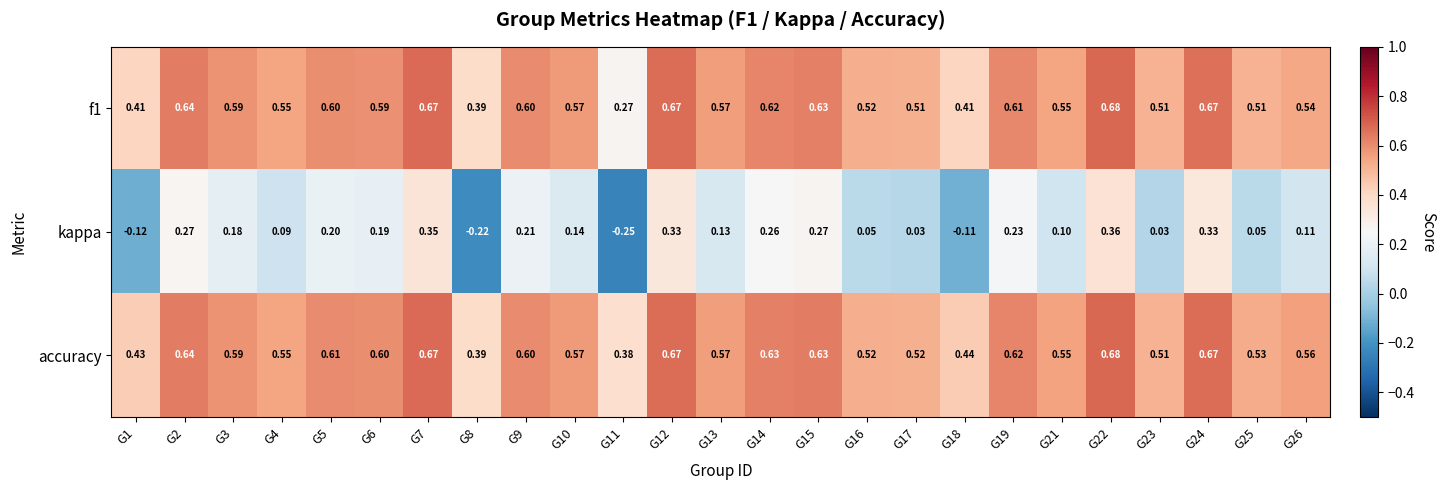

Which series has the largest total across all categories?

accuracy